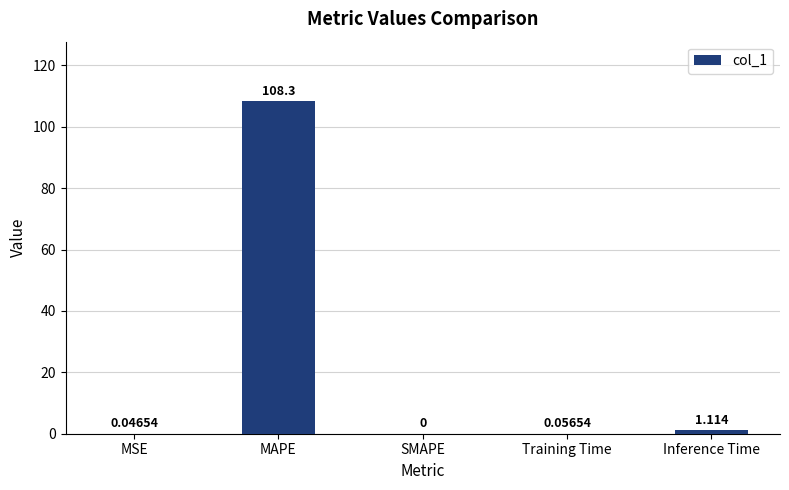

At which category does the chart reach its peak across all series?

MAPE